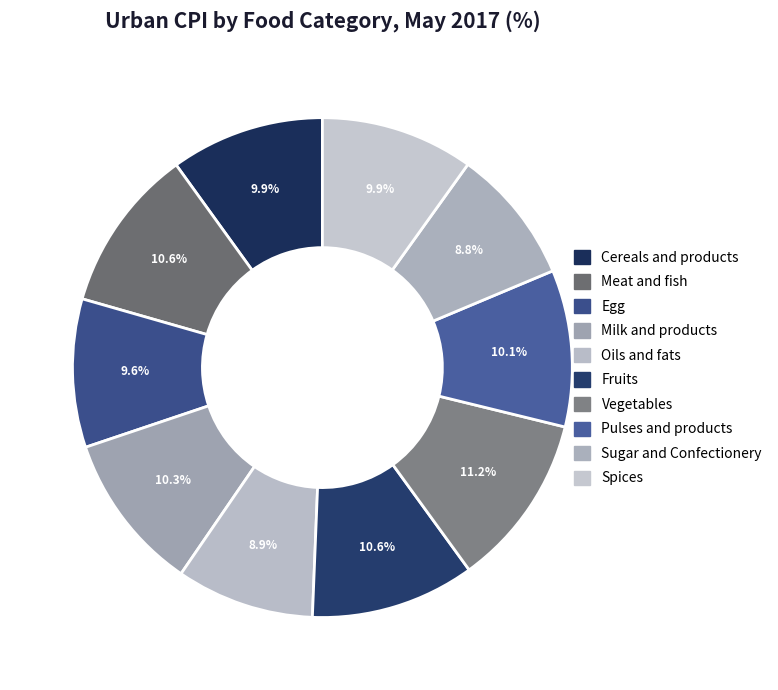

To the nearest percent, what percentage of the pie is Vegetables?

11%